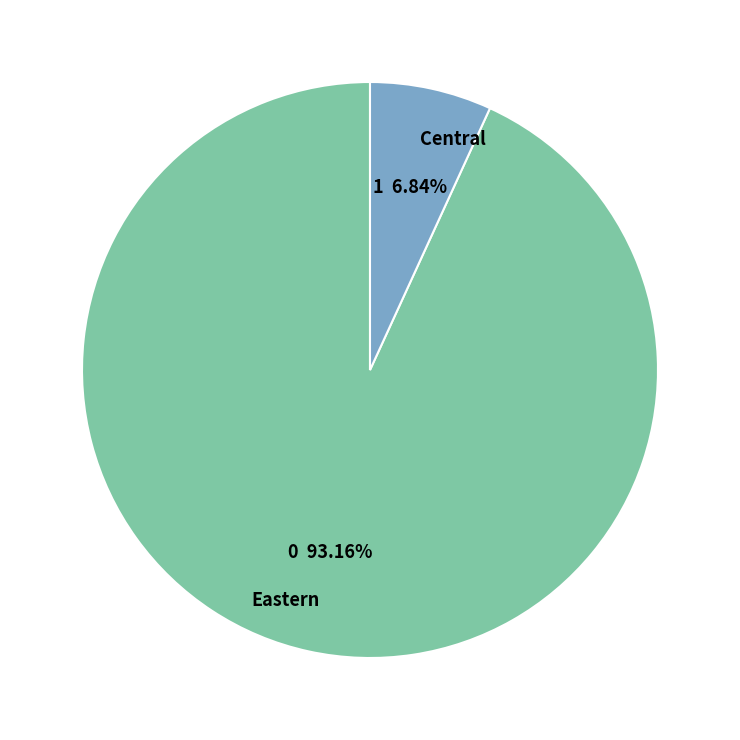

What percentage is NOT represented by Eastern?

6.8%